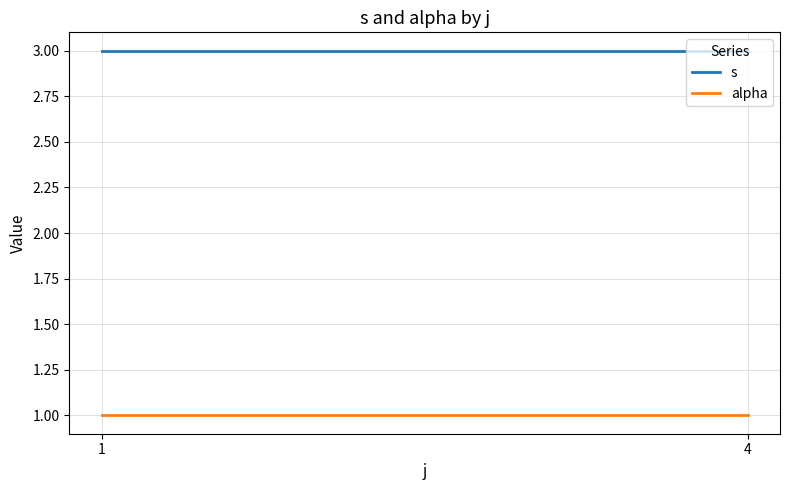

At how many categories does at least one series exceed 1?

2